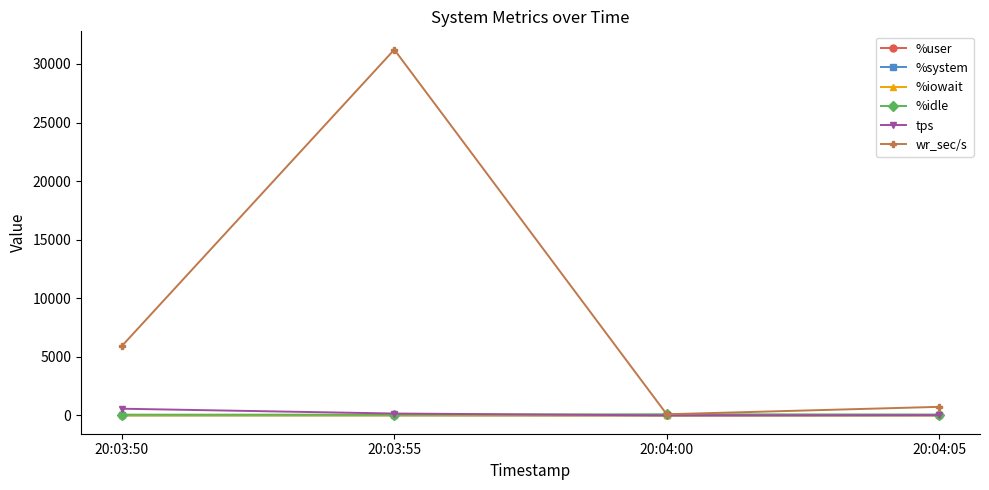

What is the spread (max minus min) of values at 20:03:50?

5927.0